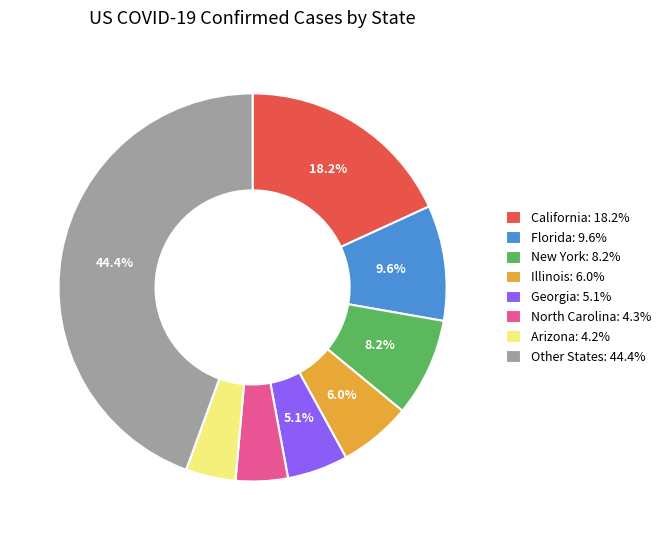

To the nearest percent, what is the difference between the largest and smallest slice percentages?

40%